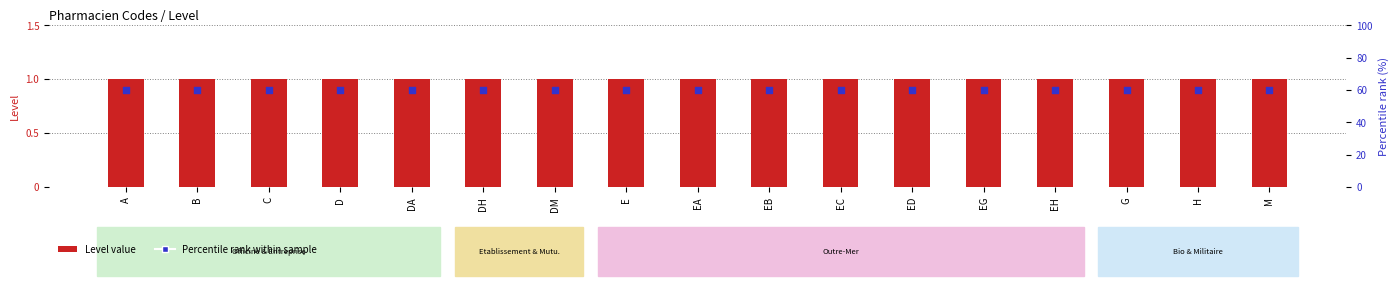

Which series has the widest spread of Y values?

Level (code count)